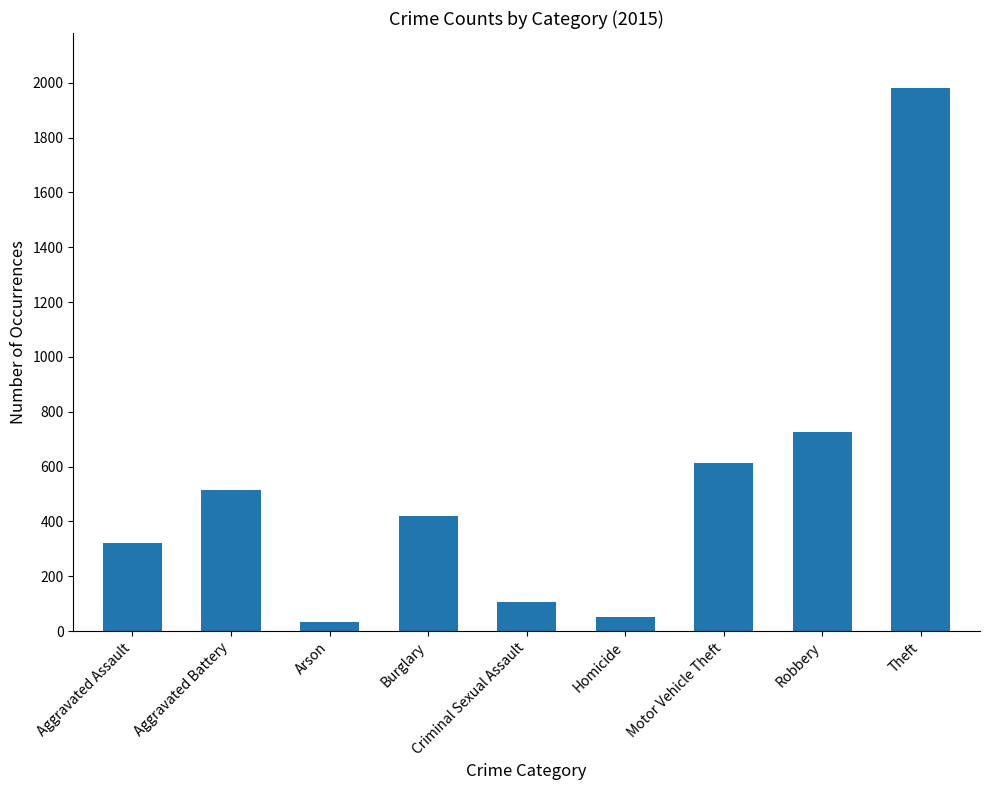

The chart shows a value of 105 at Criminal Sexual Assault. True or false?

True